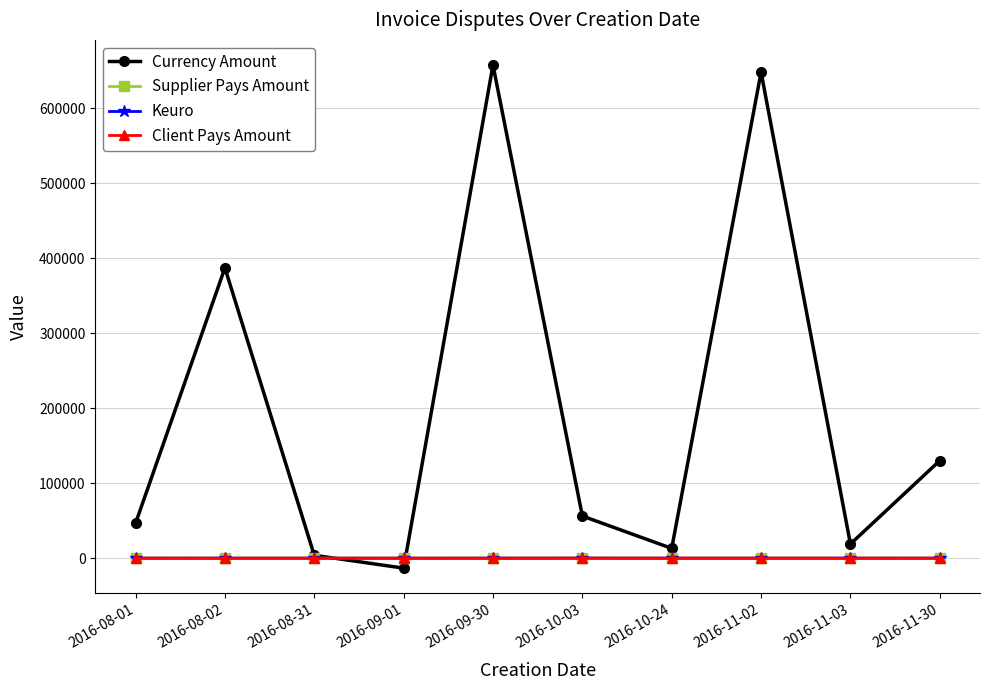

What are all the series names shown in the legend?

Currency Amount, Supplier Pays Amount, Keuro, Client Pays Amount